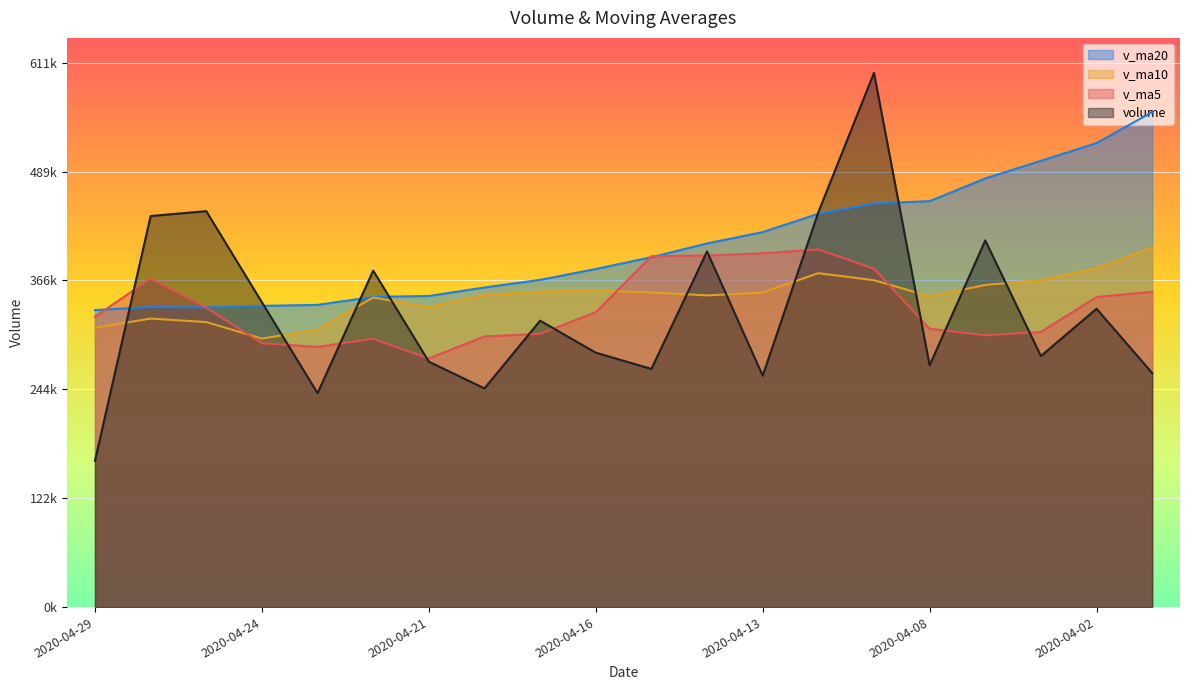

Rank the series by their maximum value, from highest to lowest.

volume, v_ma20, v_ma10, v_ma5